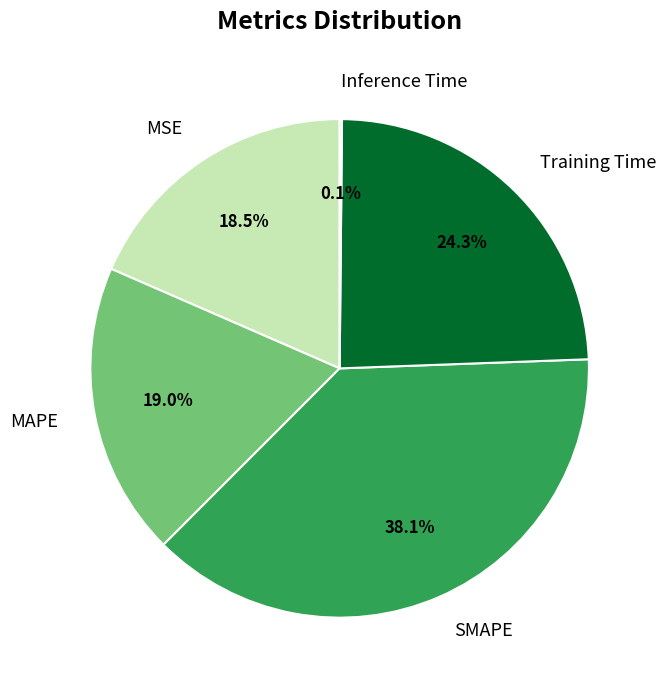

To the nearest percent, what percentage of the pie is MAPE?

19%